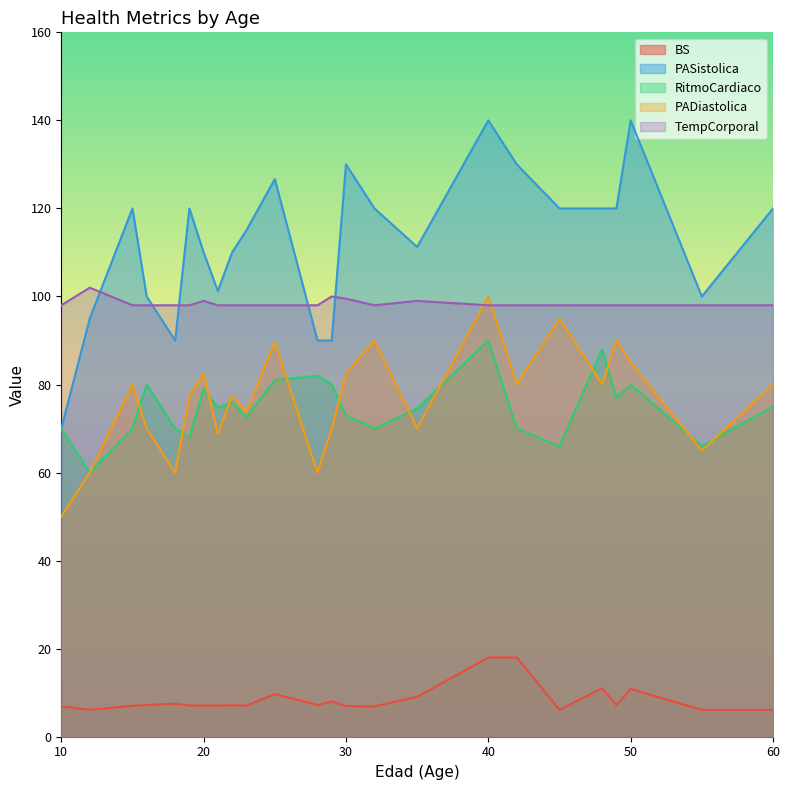

True or false: BS and RitmoCardiaco cross at least once.

False